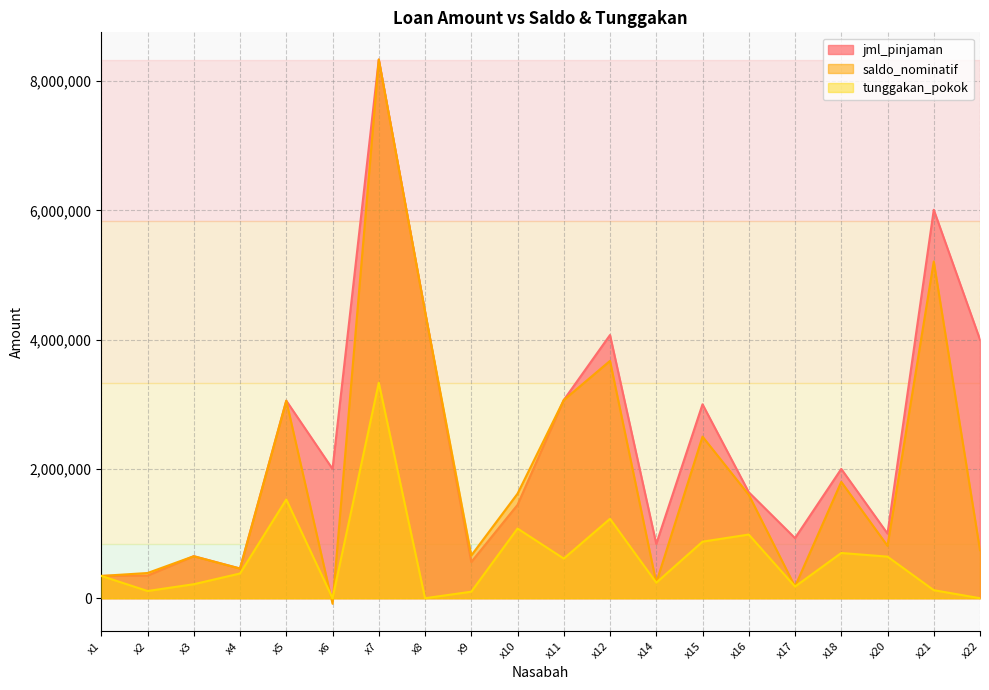

What is the value of the saldo_nominatif point at the 16th from the left?

180000